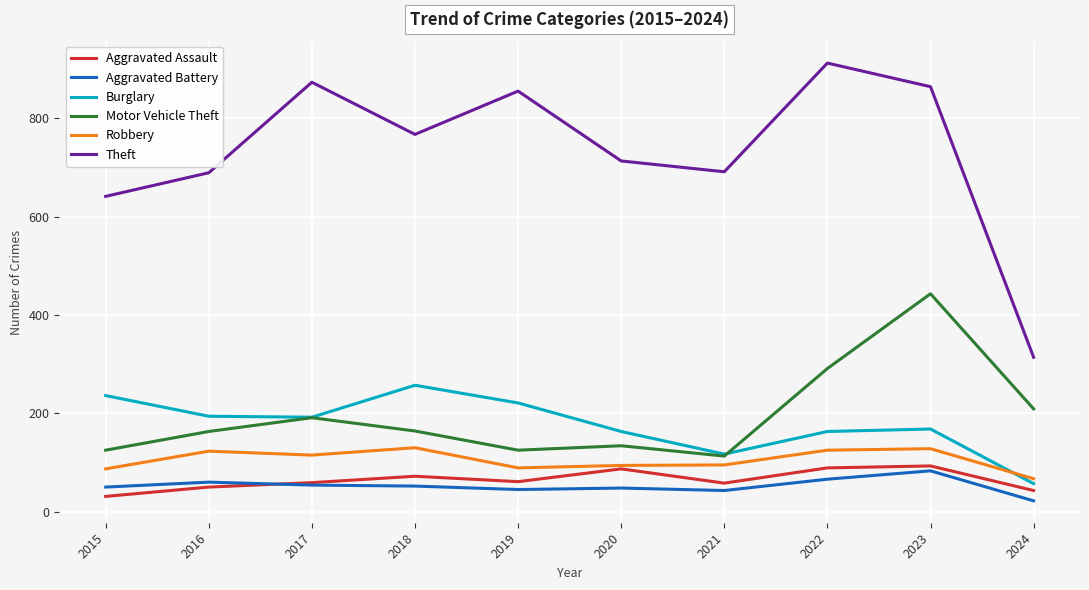

The value of Robbery at 2019 is 89. True or false?

True